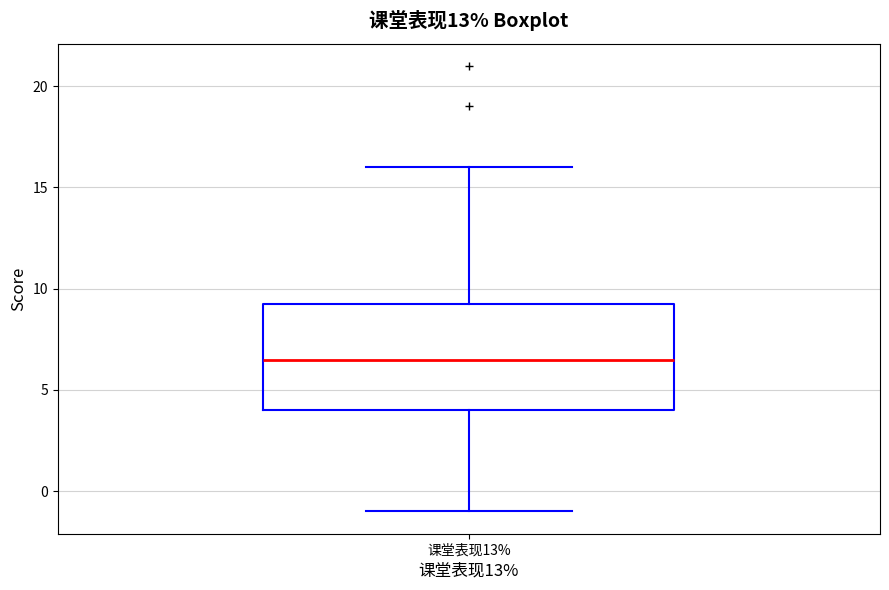

Read this box plot against the y-axis: the position of the median line, the range covered by the box, and the ends of both whiskers. The values are not printed on the chart, so give them approximately, as read against the axis.

median 6.5, box 4.0 to 9.5, whiskers -1.0 to 16.0